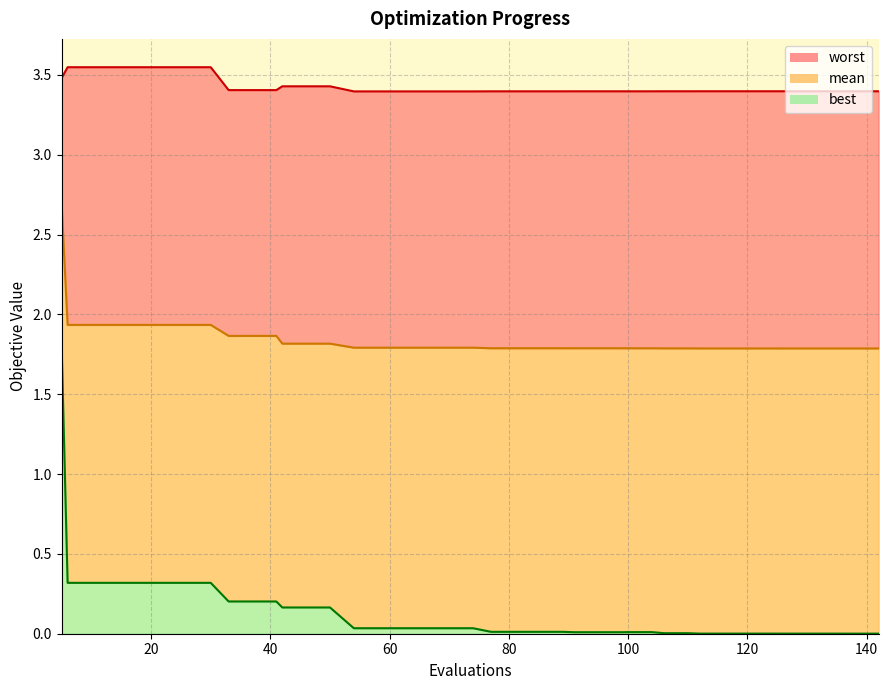

At which category does the chart reach its peak across all series?

20